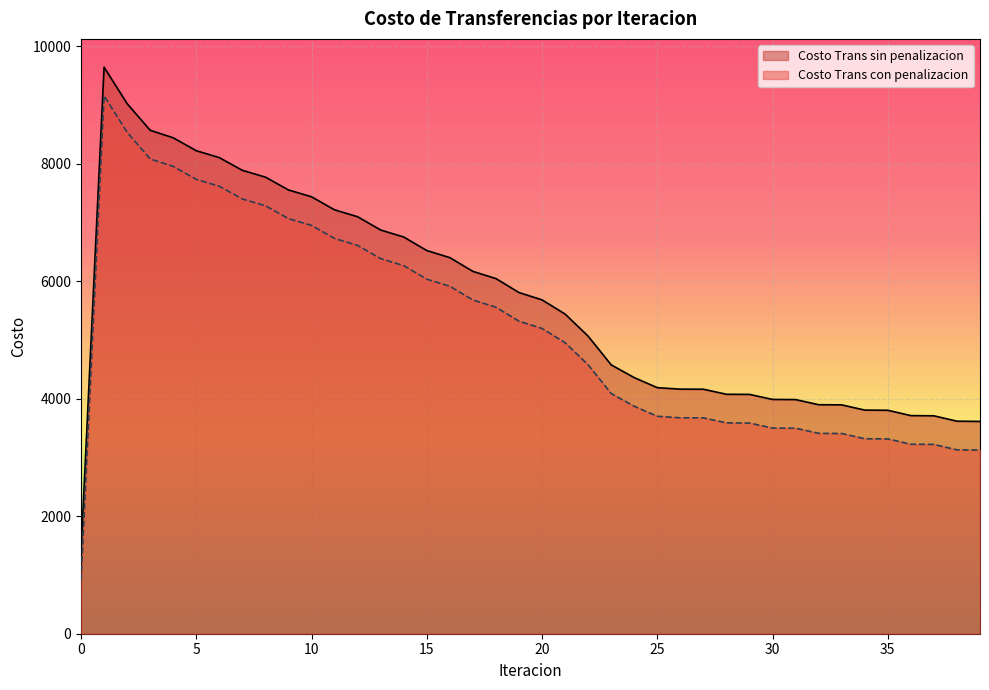

How many lines are shown in the chart?

2